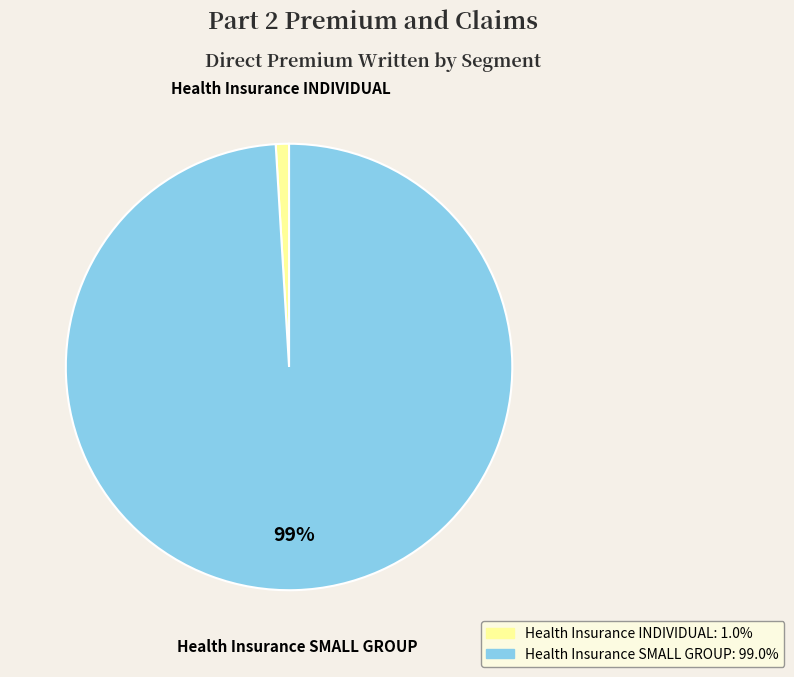

To the nearest percent, what is the average slice percentage?

50%